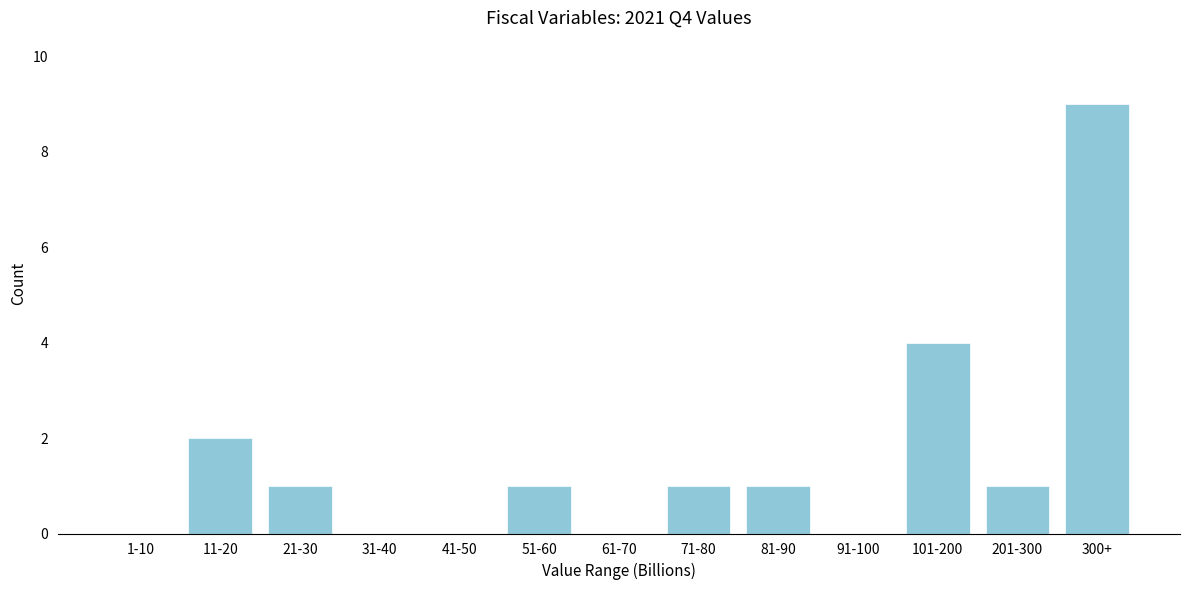

Reading right to left, transcribe all the data shown in this chart.

300+=9	201-300=1	101-200=4	91-100=0	81-90=1	71-80=1	61-70=0	51-60=1	41-50=0	31-40=0	21-30=1	11-20=2	1-10=0